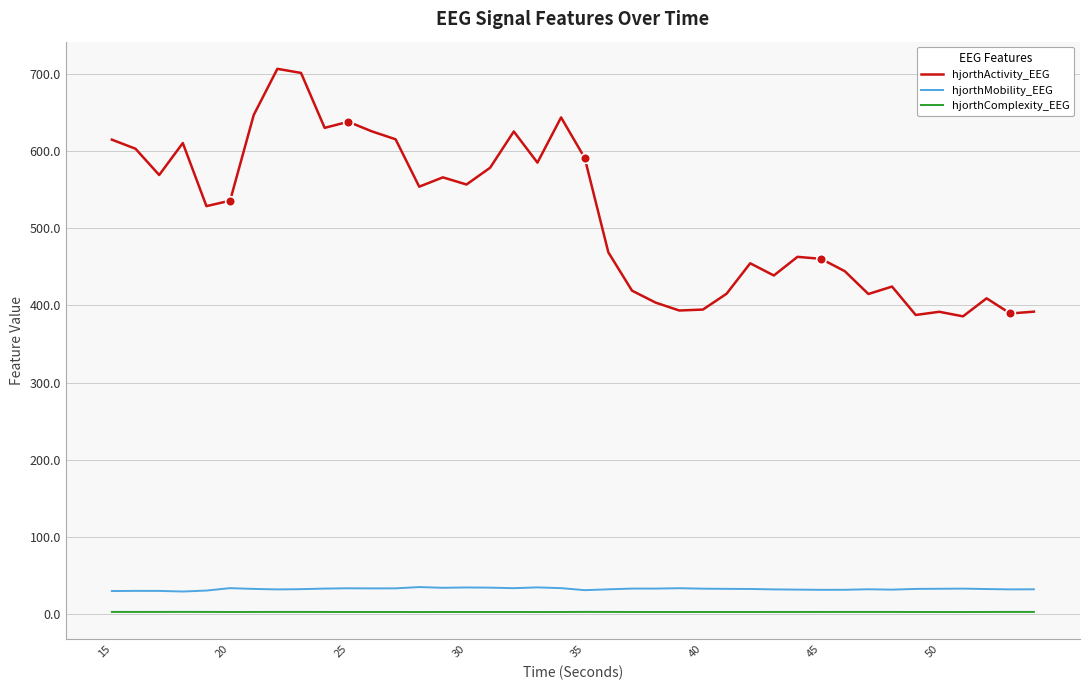

Which series has the largest total across all categories?

hjorthActivity_EEG